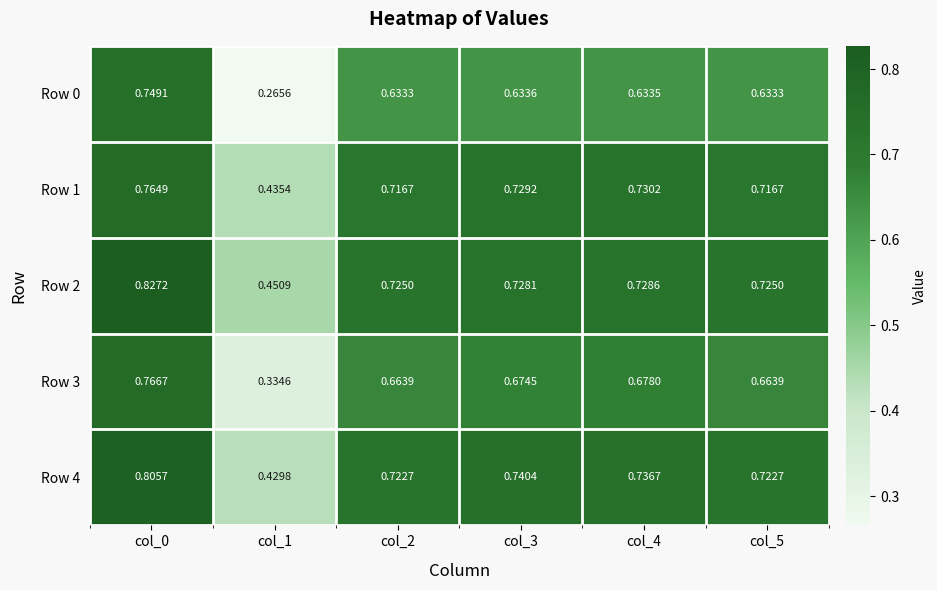

Which label corresponds to the largest value in the chart?

col_0